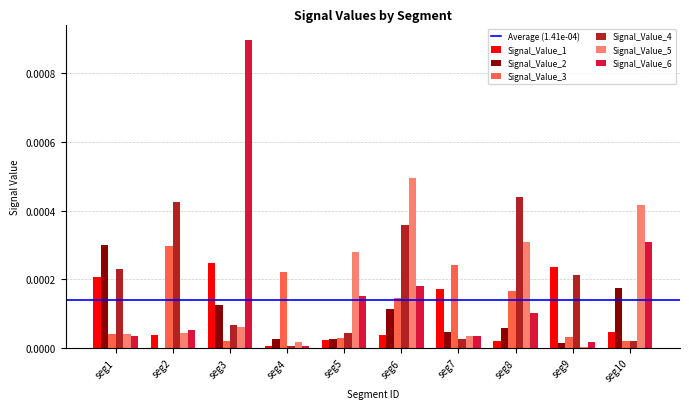

Which category has the highest value in the Signal_Value_2 series?

seg1